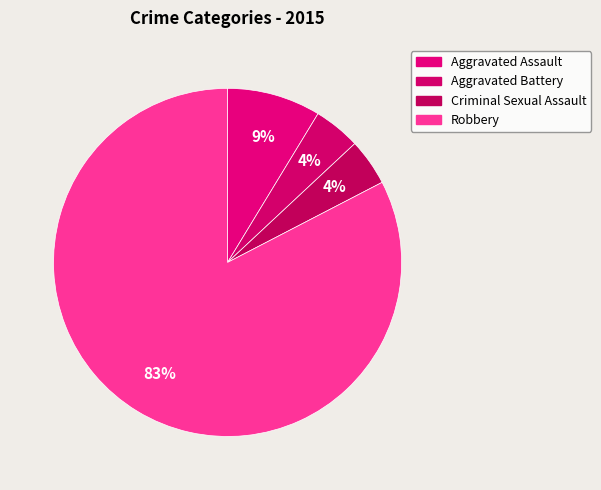

Count the number of slices in the pie.

4